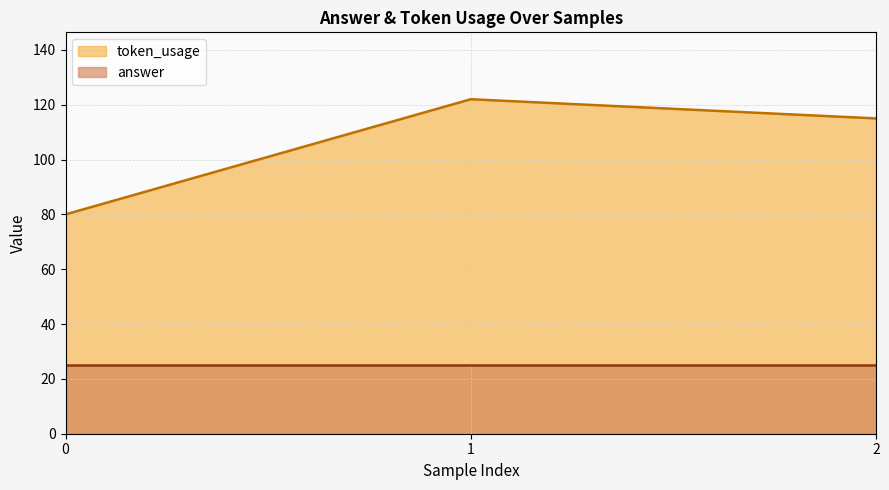

Which category has the highest value across all series?

1